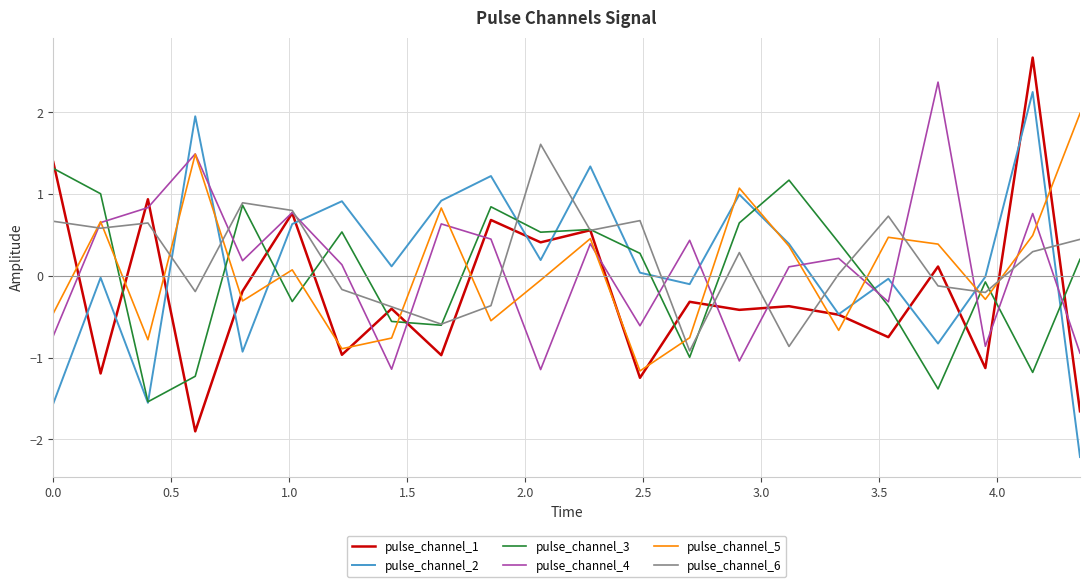

True or false: pulse_channel_5 and pulse_channel_1 cross at least once.

True